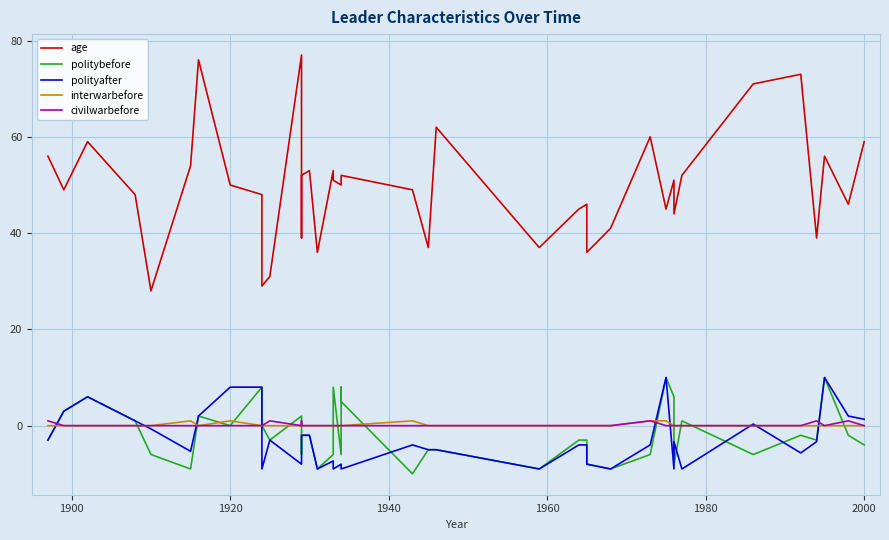

How many lines are shown in the chart?

5